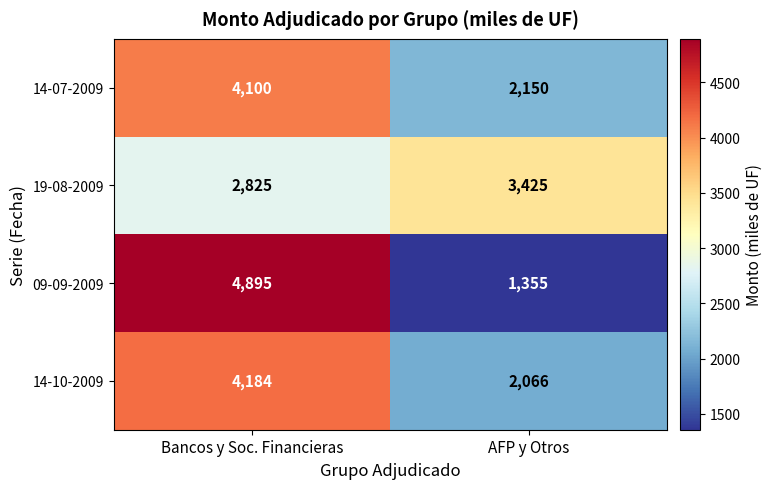

True or false: 14-07-2009 has a value of 6303 at Bancos y Soc. Financieras.

False